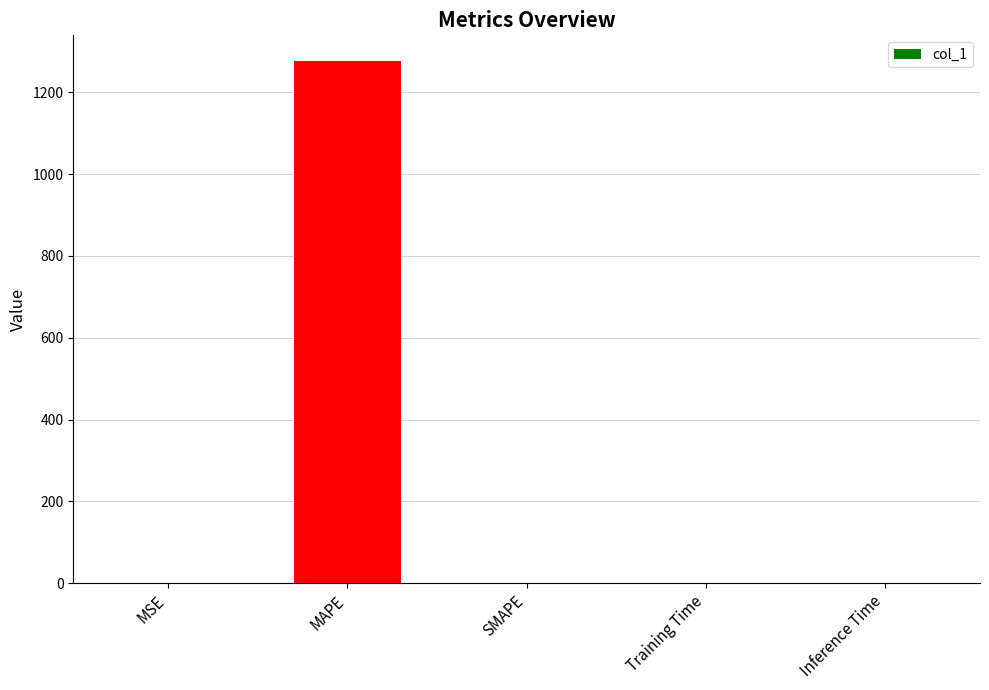

How many series are shown in this chart?

1